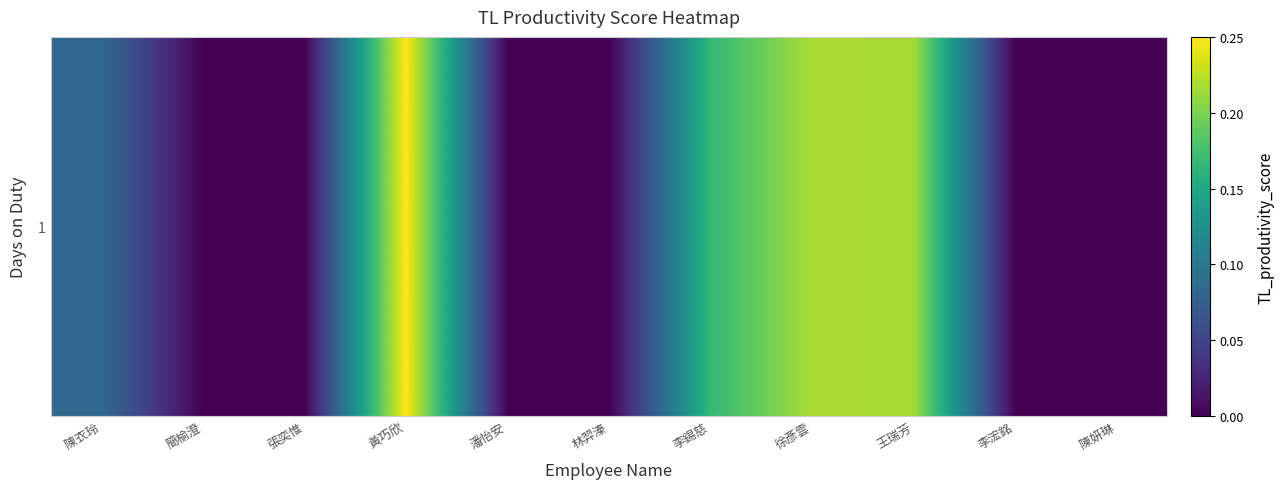

True or false: the data shows -0.1 at 林羿溱.

False